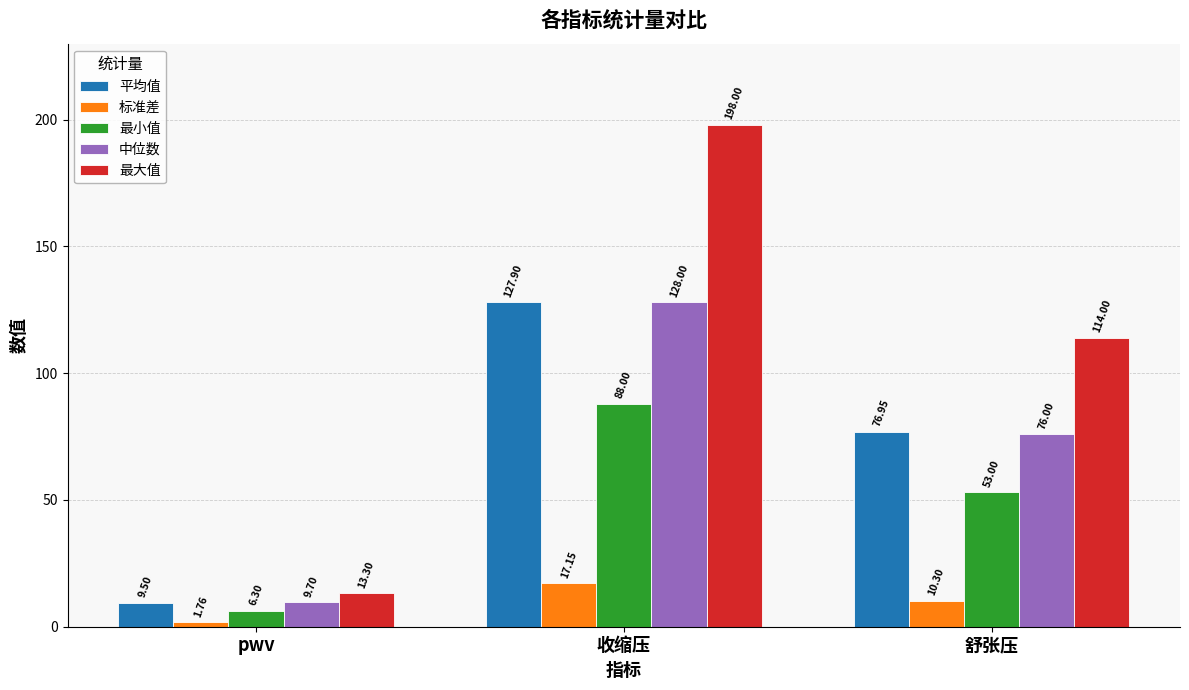

Which category has the lowest value across all series?

pwv